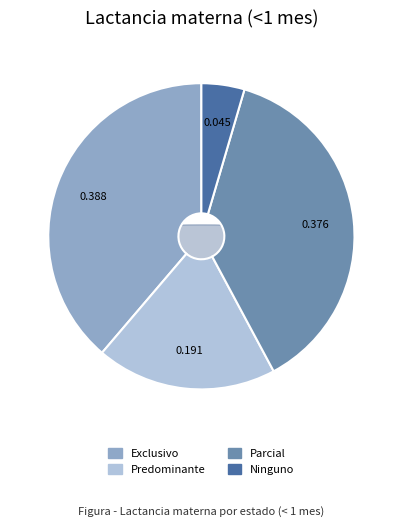

To the nearest percent, what portion does Parcial represent?

38%